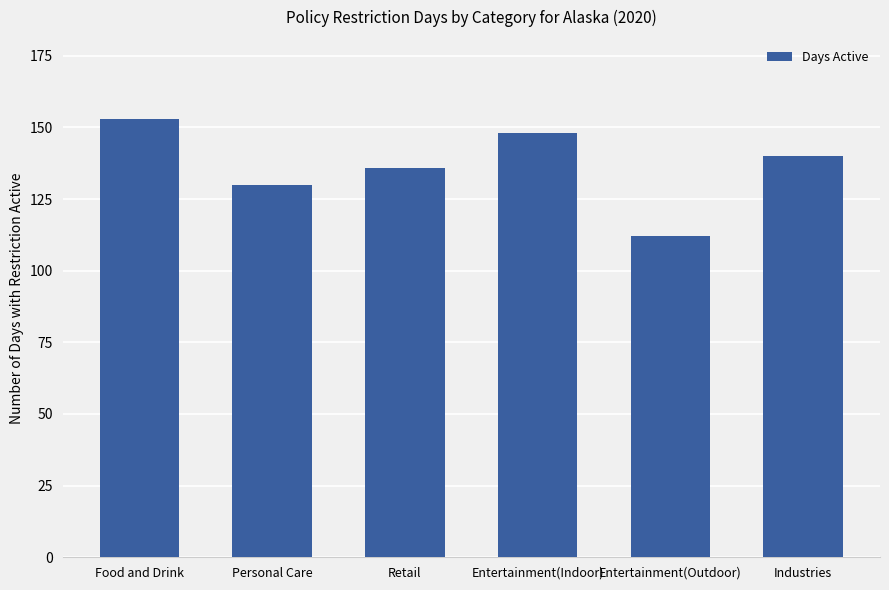

Where does the data first go above 140?

Food and Drink